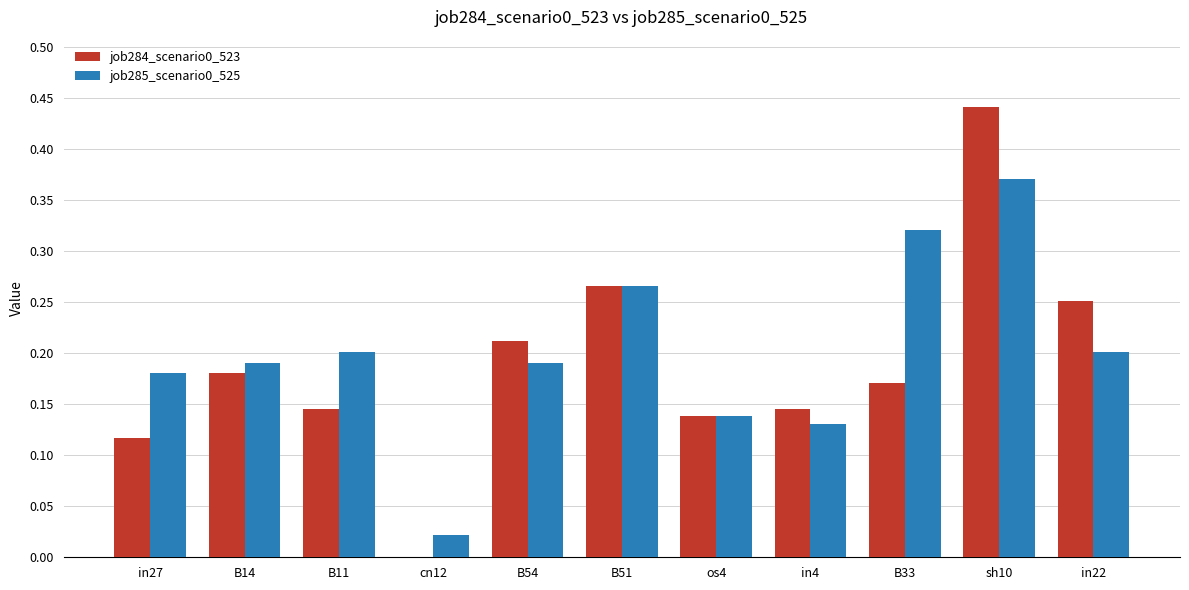

What is the sum of all job285_scenario0_525 values?

2.2